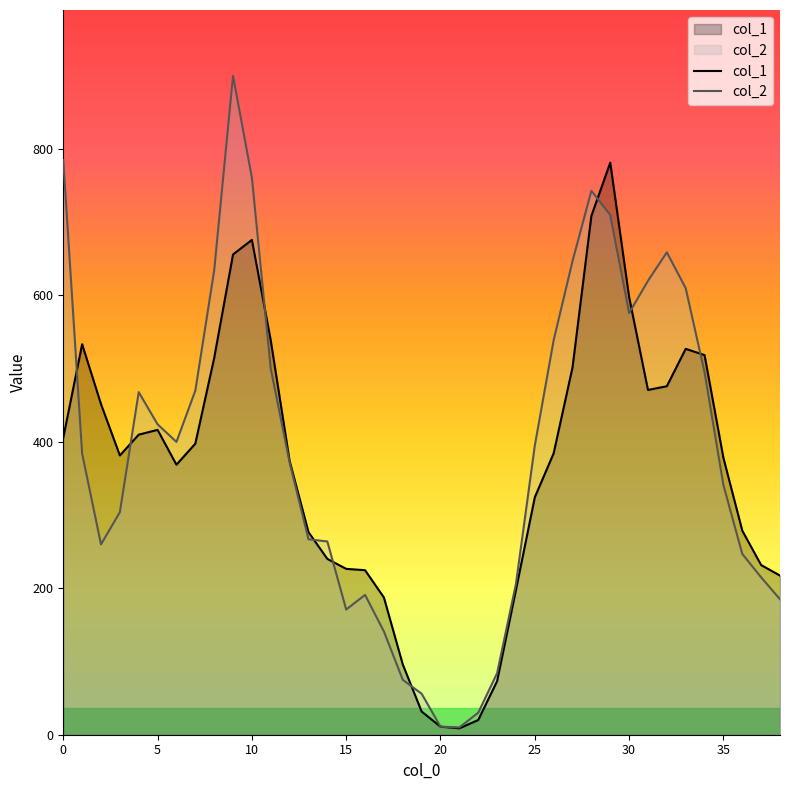

What is the difference between the col_2 values at 10 and 28?

18.0